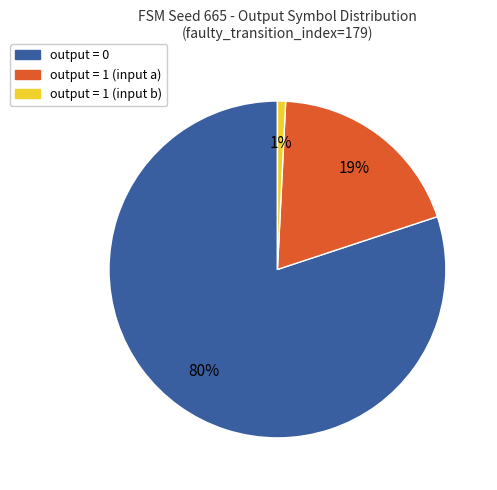

To the nearest percent, what is the average slice percentage?

33%